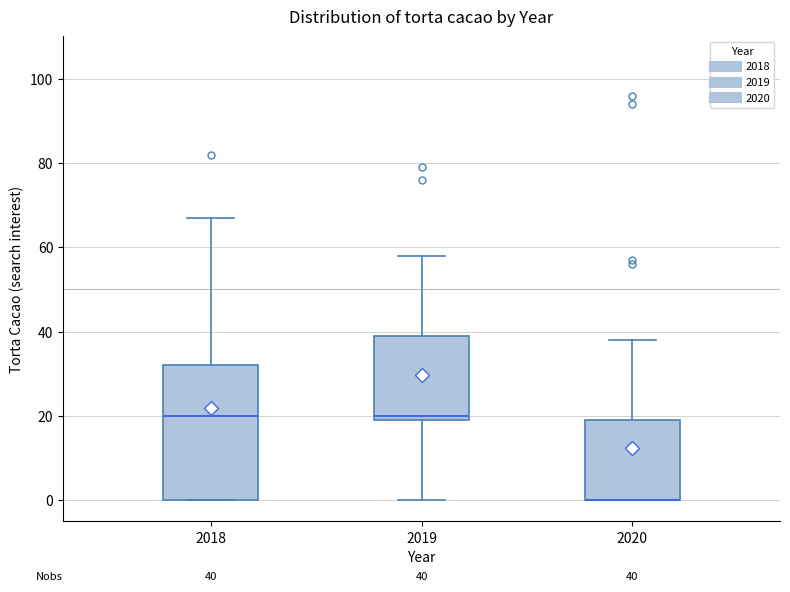

Which box is the tallest, from its lower edge to its upper edge?

2018